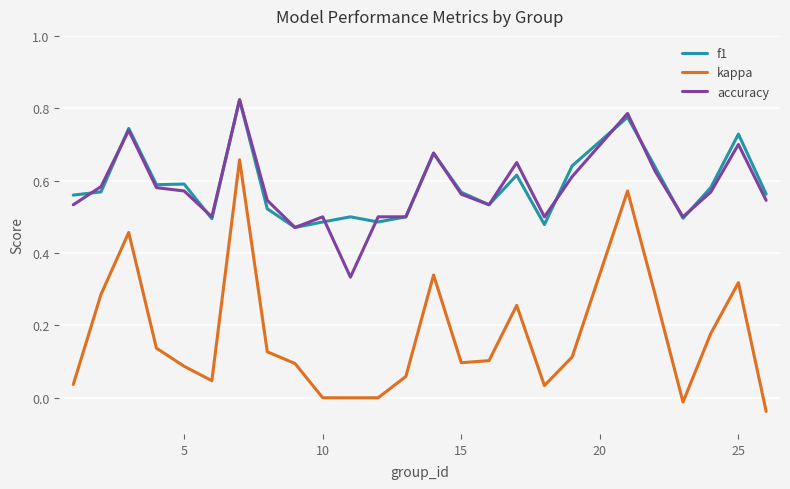

Which series has the largest range (max minus min)?

kappa